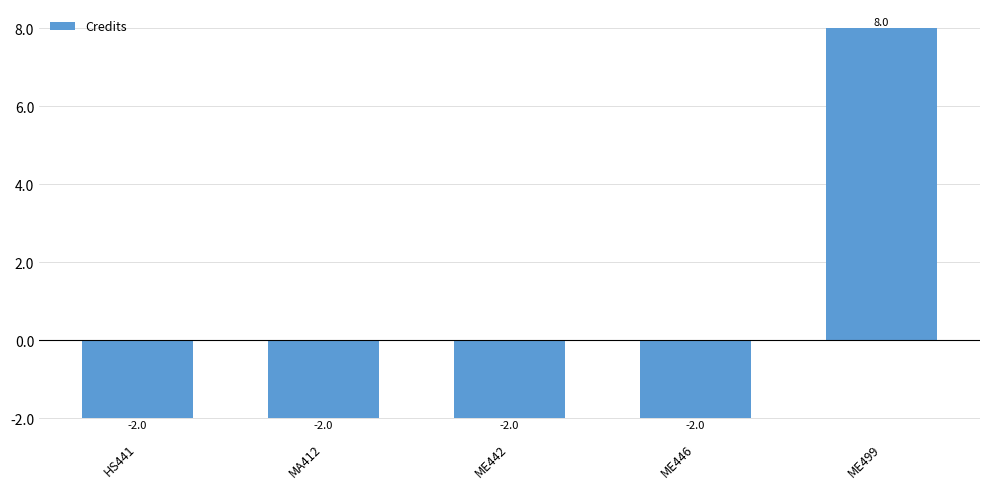

Are the bars grouped side by side (vs. stacked)?

No